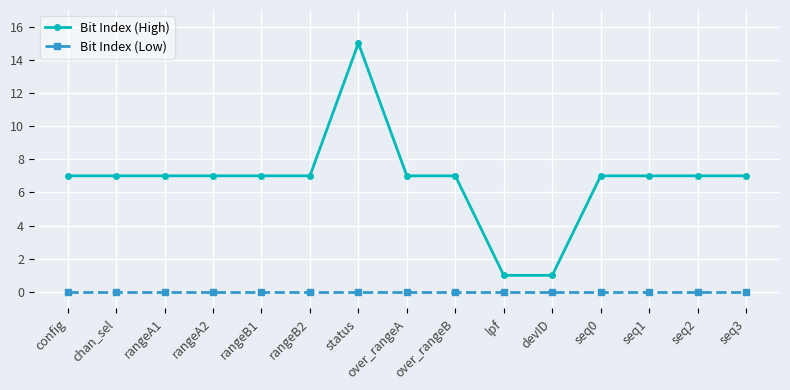

What is the difference between the highest and lowest values at rangeB1?

7